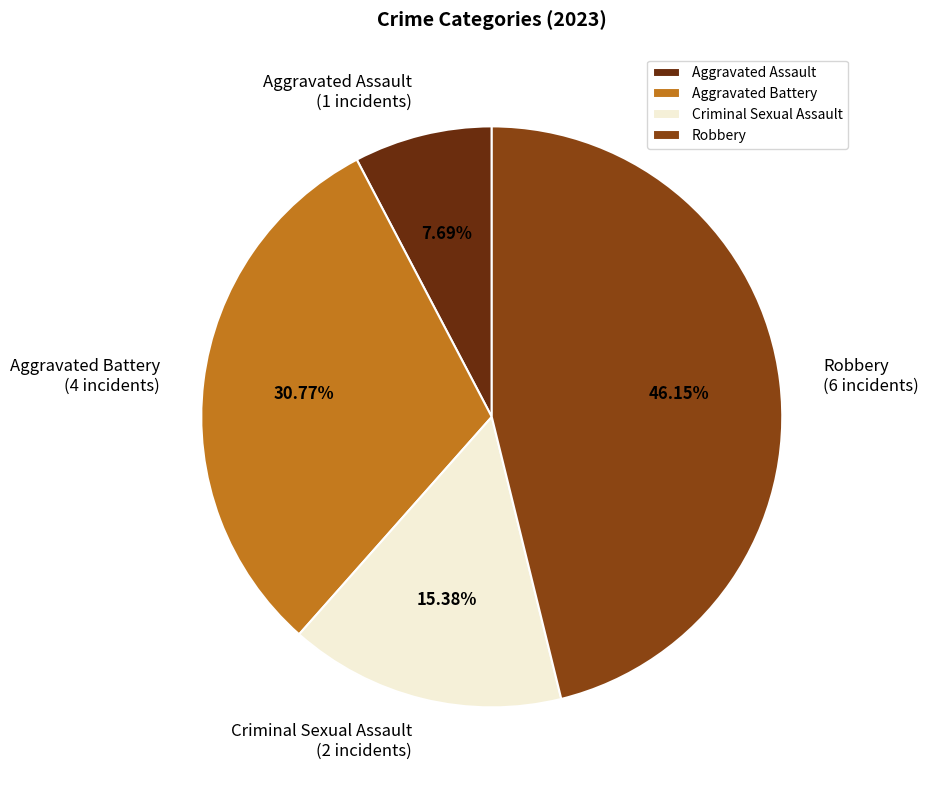

To the nearest percent, what is the combined percentage of Criminal Sexual Assault and Robbery?

62%